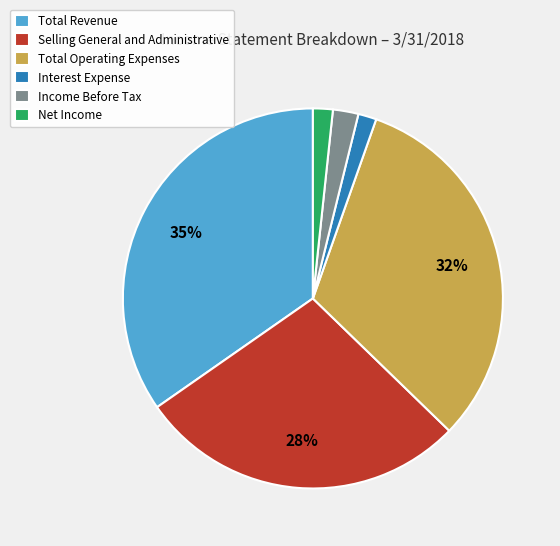

Which has a higher value, Total Revenue or Total Operating Expenses?

Total Revenue